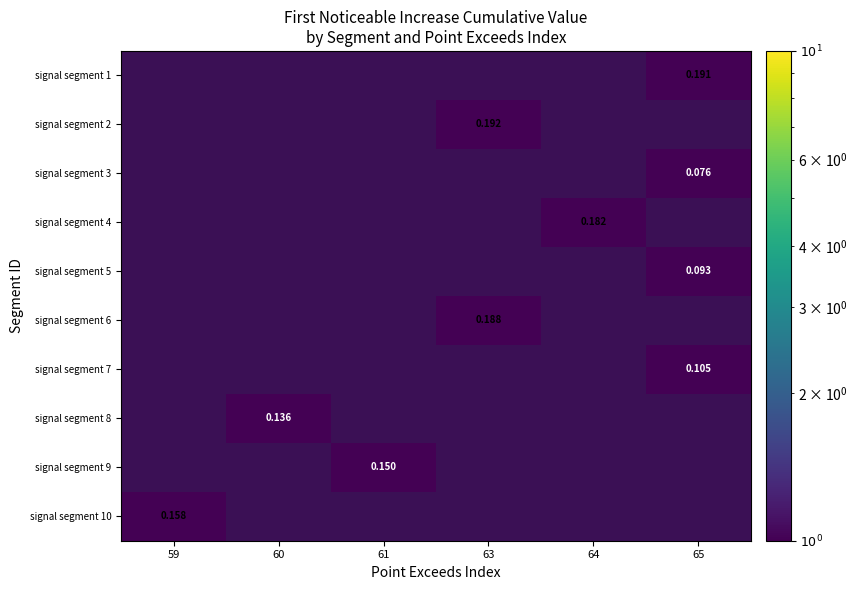

Reading right to left, what are all the values shown in this chart?

row_0: 0.2	0.0	0.0	0.0	0.0	0.0
row_1: 0.0	0.0	0.2	0.0	0.0	0.0
row_2: 0.1	0.0	0.0	0.0	0.0	0.0
row_3: 0.0	0.2	0.0	0.0	0.0	0.0
row_4: 0.1	0.0	0.0	0.0	0.0	0.0
row_5: 0.0	0.0	0.2	0.0	0.0	0.0
row_6: 0.1	0.0	0.0	0.0	0.0	0.0
row_7: 0.0	0.0	0.0	0.0	0.1	0.0
row_8: 0.0	0.0	0.0	0.1	0.0	0.0
row_9: 0.0	0.0	0.0	0.0	0.0	0.2